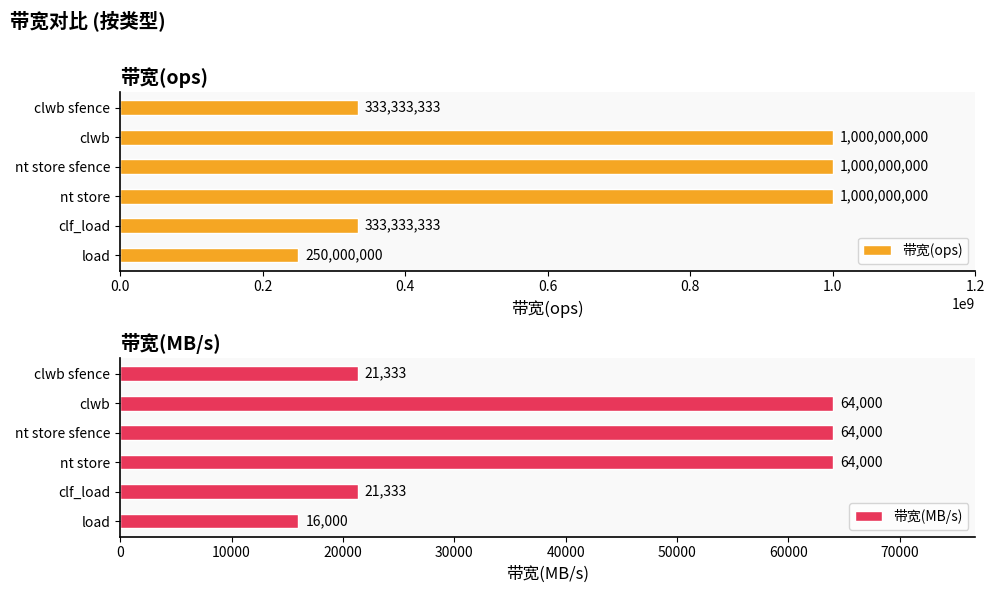

What is the average value of the 带宽(ops) series?

652777778